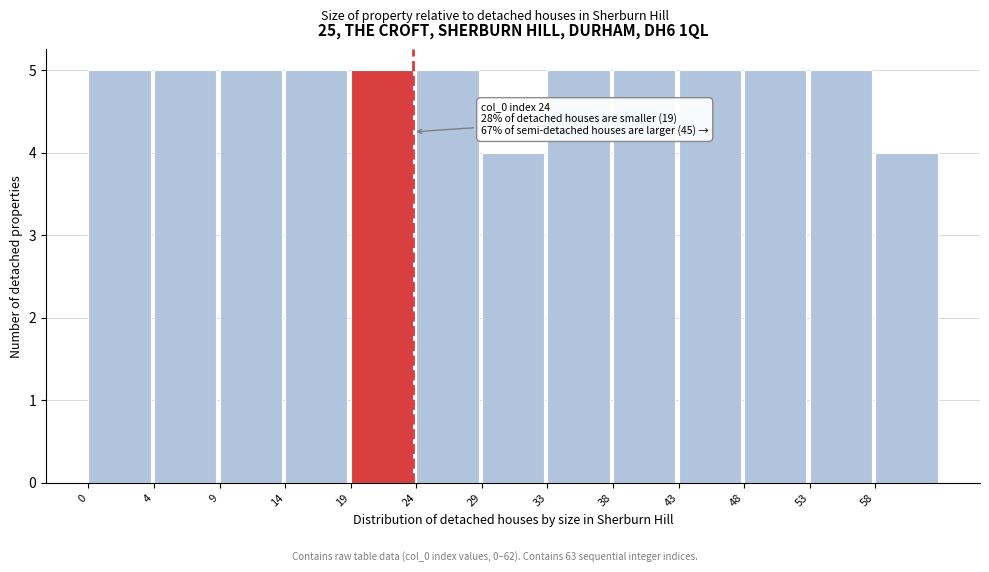

Reading left to right, list all the values displayed in this chart.

5	5	5	5	5	5	4	5	5	5	5	5	4